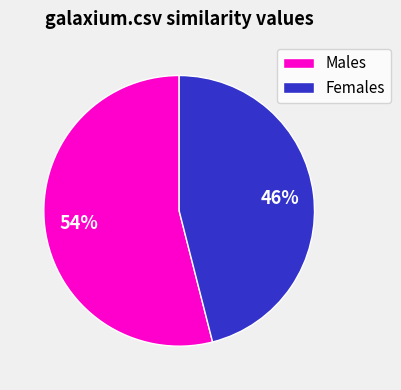

Is there a majority slice in this chart?

Yes